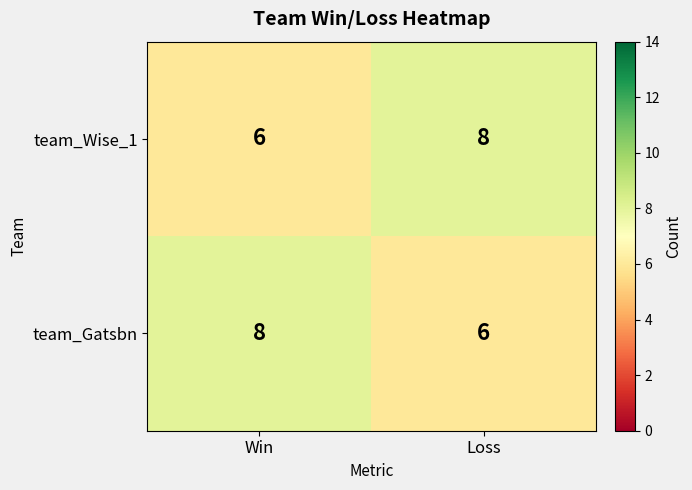

At which label is team_Wise_1 closest to 7?

Win